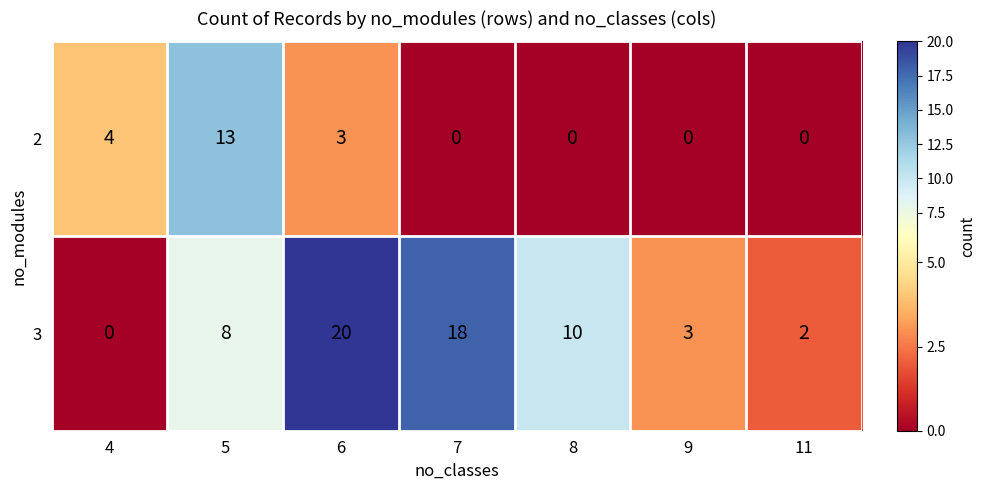

What is the total value across all series at 5?

21